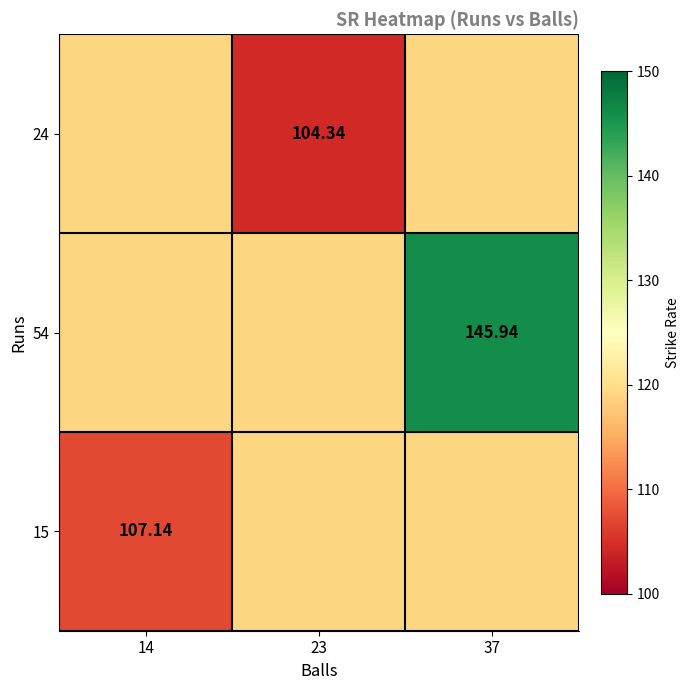

At how many categories does at least one series exceed 123?

1